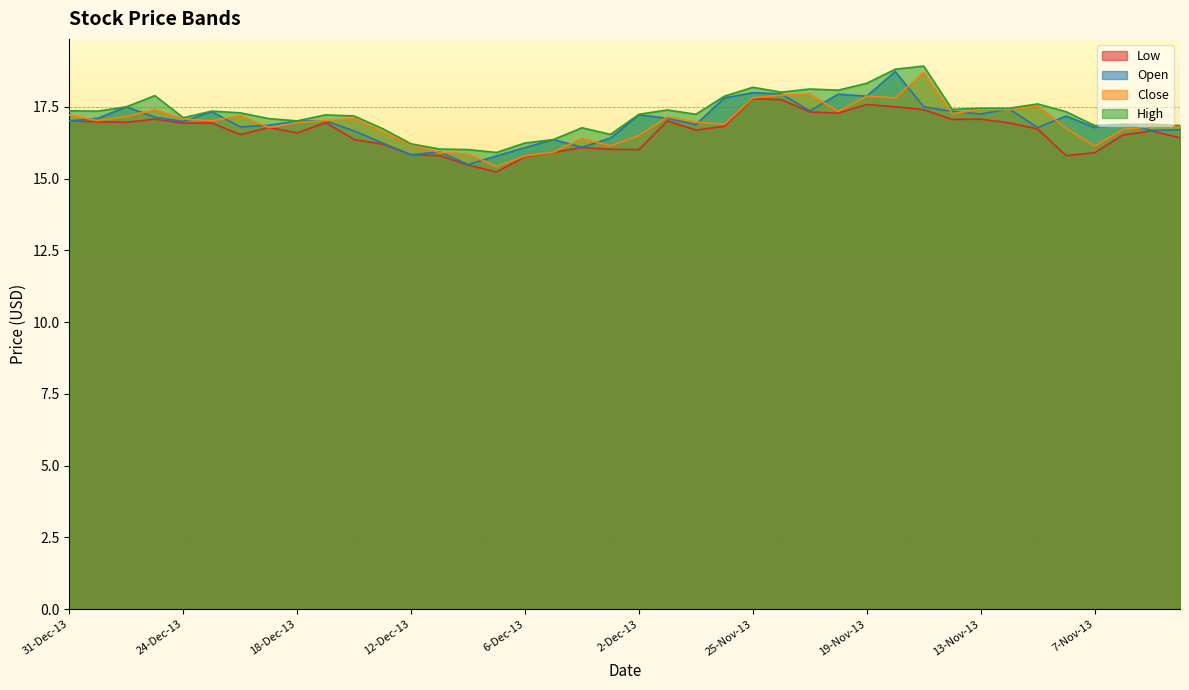

What position from the left is 11-Nov-13?

35